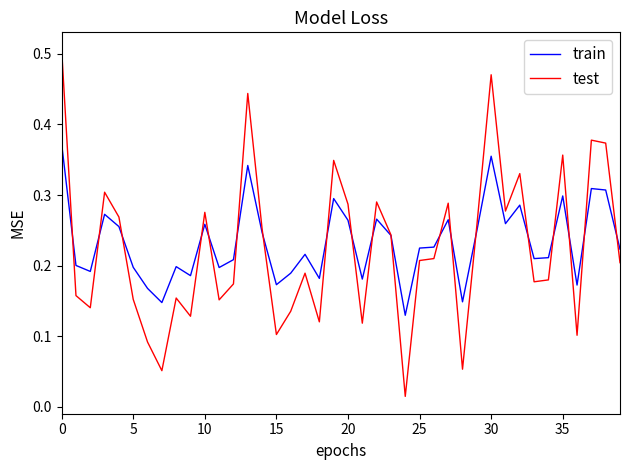

List the series in order of their peak value, lowest first.

train, test